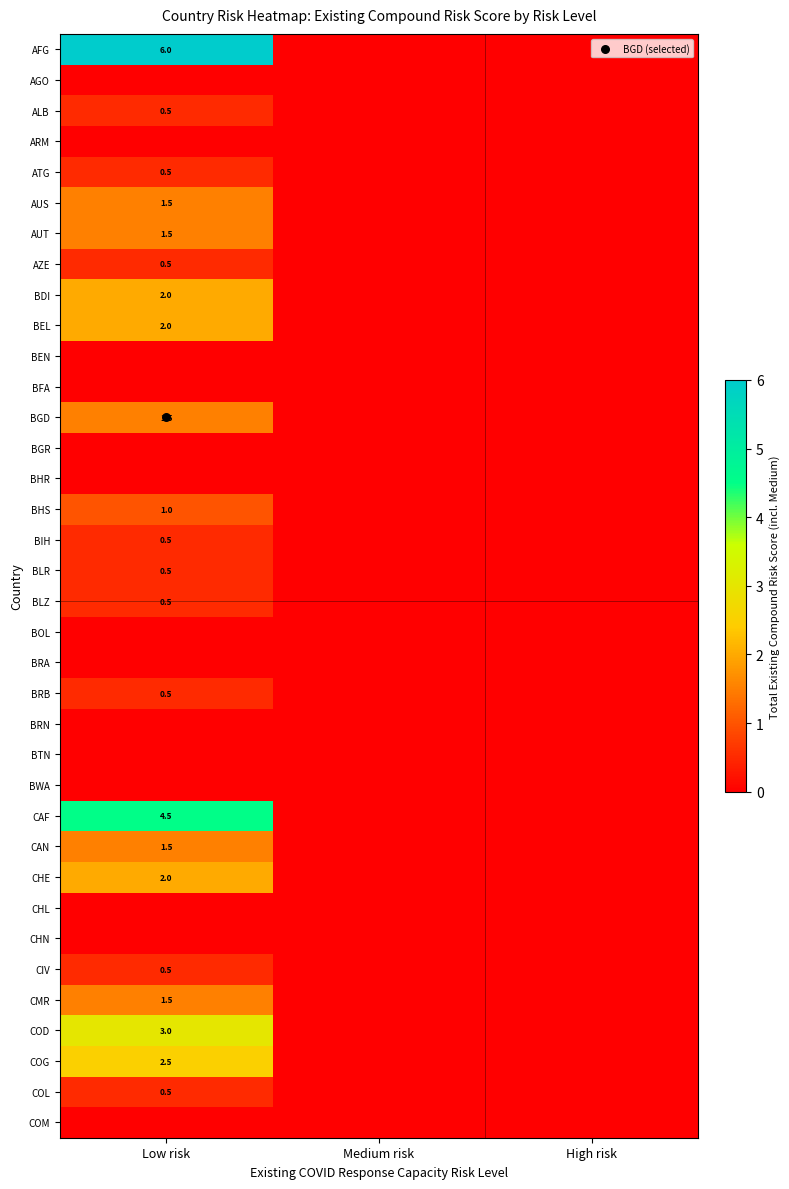

Count the number of data series in this chart.

36